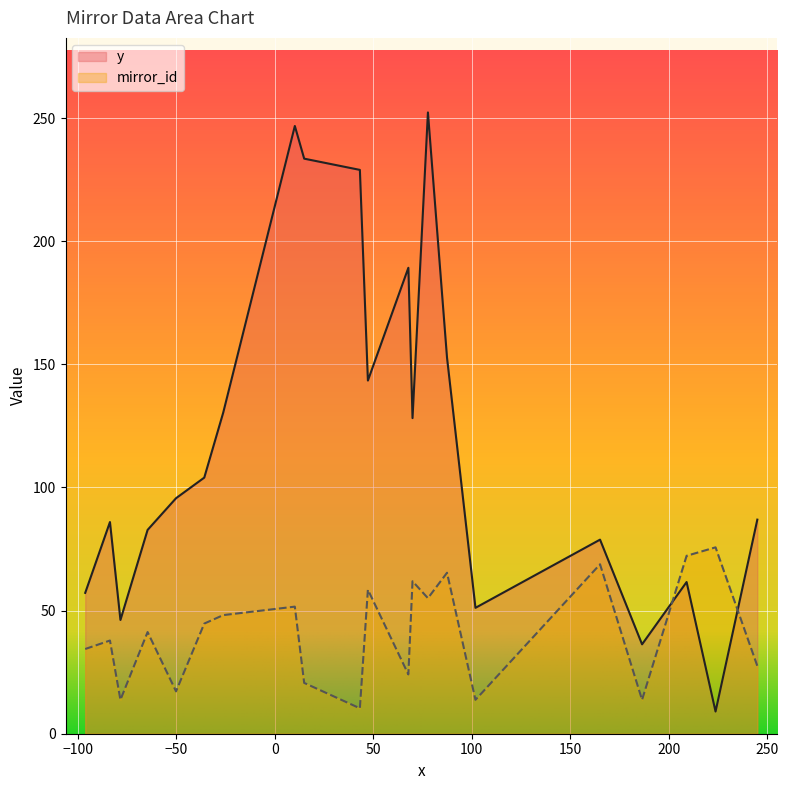

Does the chart display data point markers on the line(s)?

No